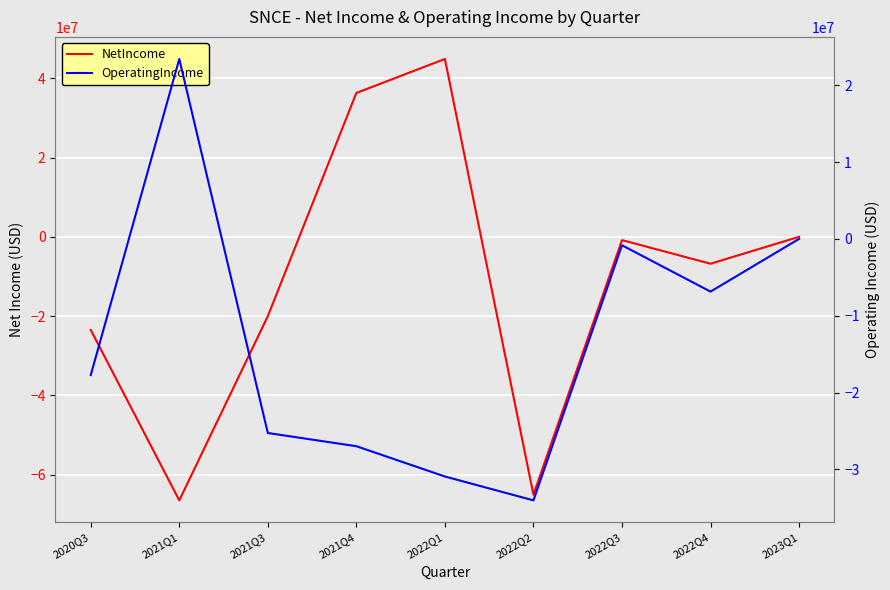

How many negative values does the NetIncome series have?

7